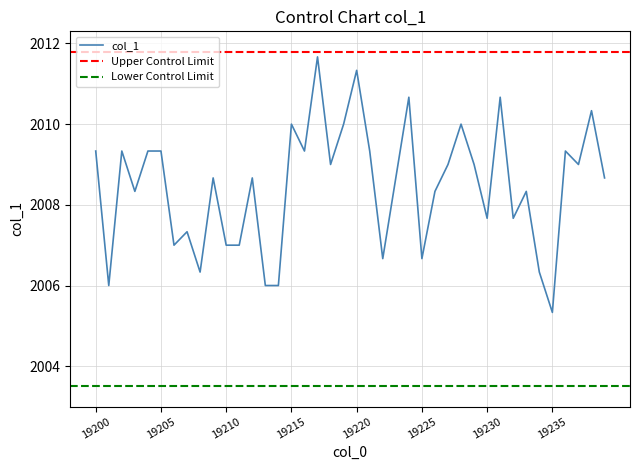

Is this an area chart (filled region under the line)?

No